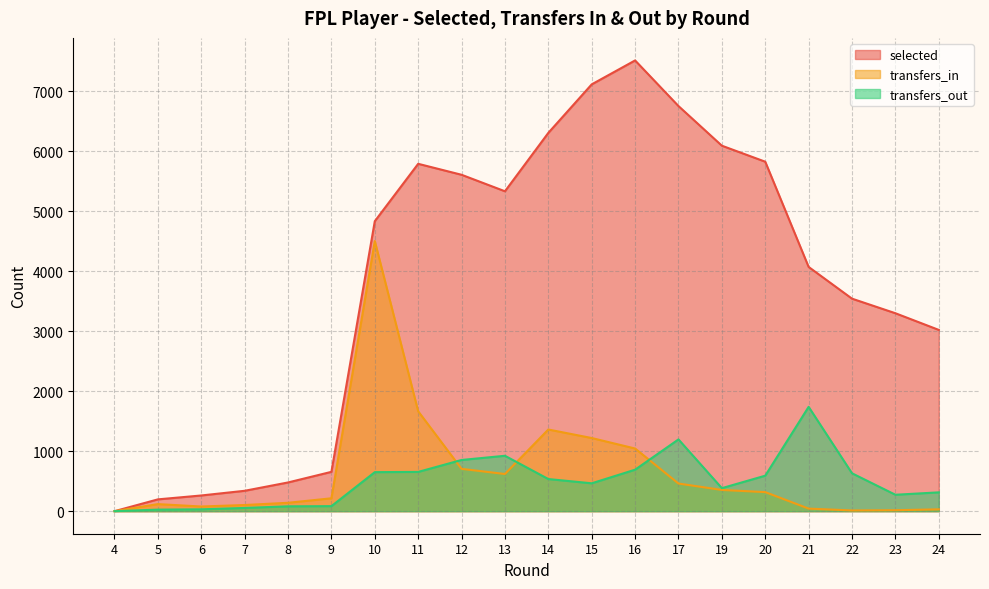

Rank the series at 10 from highest to lowest value.

selected, transfers_in, transfers_out